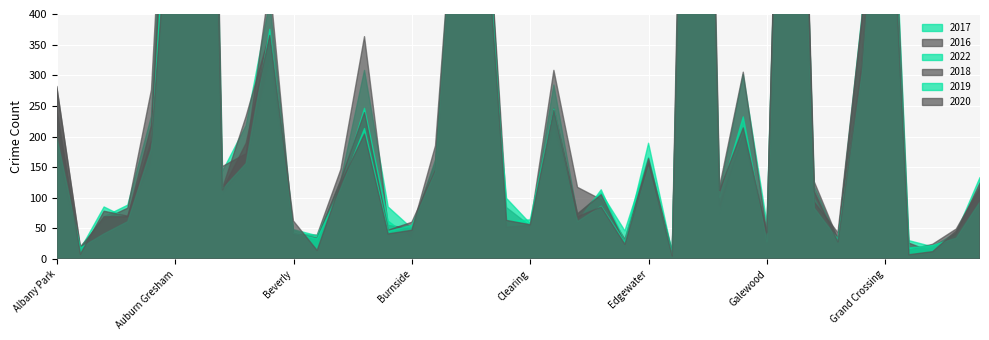

What is the label of the 24th point from the left?

East Side